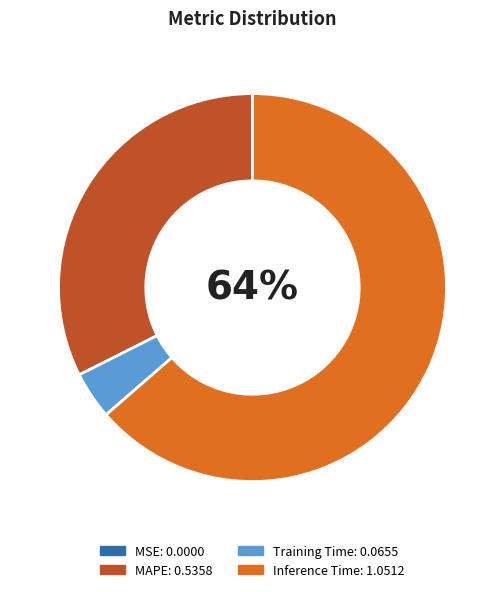

To the nearest percent, what is the average slice percentage?

25%